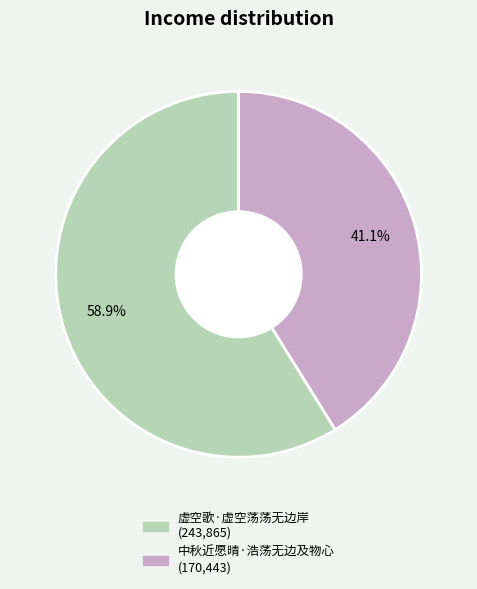

To the nearest percent, what is the difference between the 中秋近愿晴·浩荡无边及物心 and 虚空歌·虚空荡荡无边岸 slice percentages?

18%